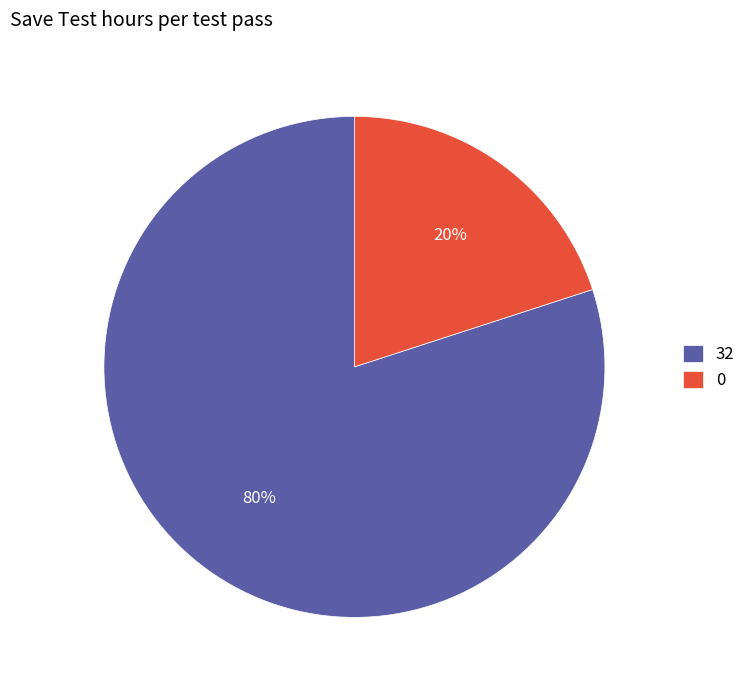

Rank the categories by value from highest to lowest.

32, 0